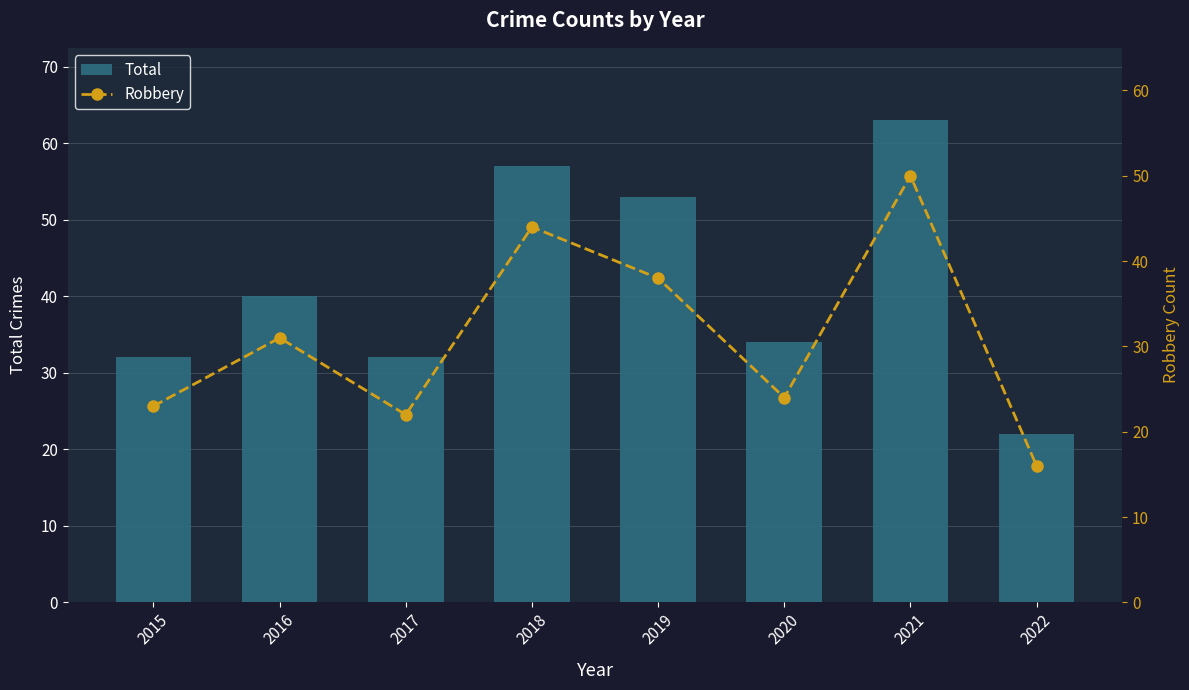

True or false: Total has a value of 18 at 2017.

False